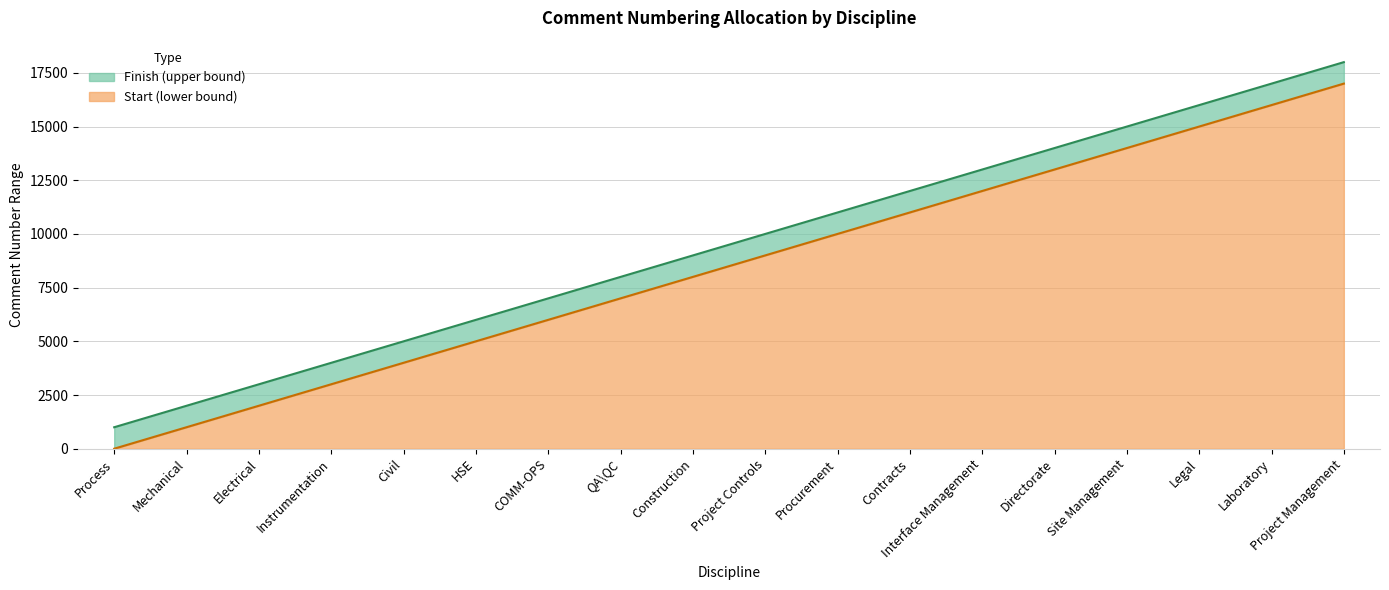

Which category has the lowest value across all series?

Process